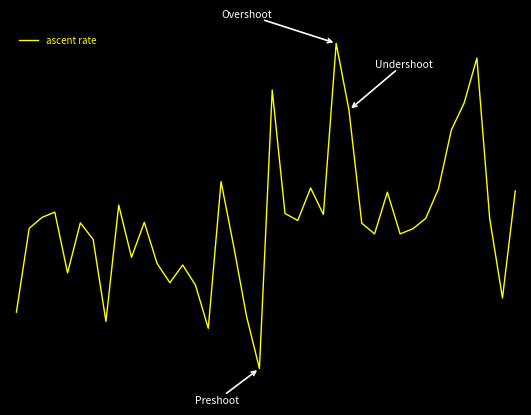

Is this an area chart (filled region under the line)?

No